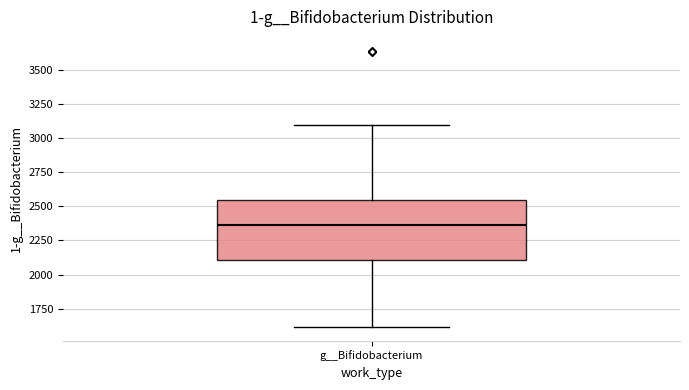

Where is the upper edge of the box for g__Bifidobacterium on the y-axis? The values are not printed on the chart, so give them approximately, as read against the axis.

2550